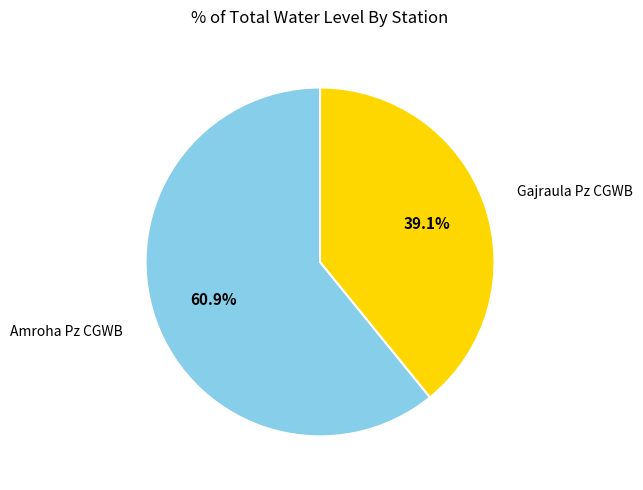

What portion of the pie excludes Gajraula Pz CGWB?

60.9%